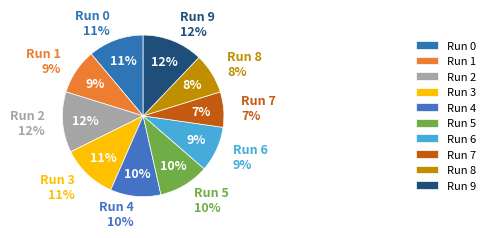

Which slice is the smallest?

Run 7